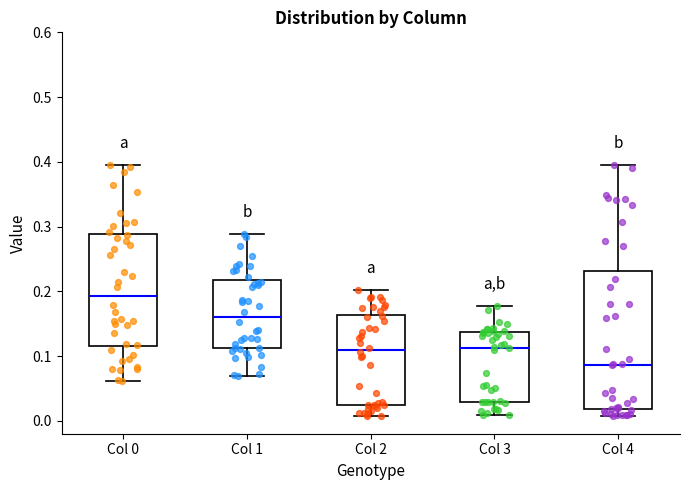

Where does the median line of the box for Col 4 sit on the y-axis? The values are not printed on the chart, so give them approximately, as read against the axis.

0.09